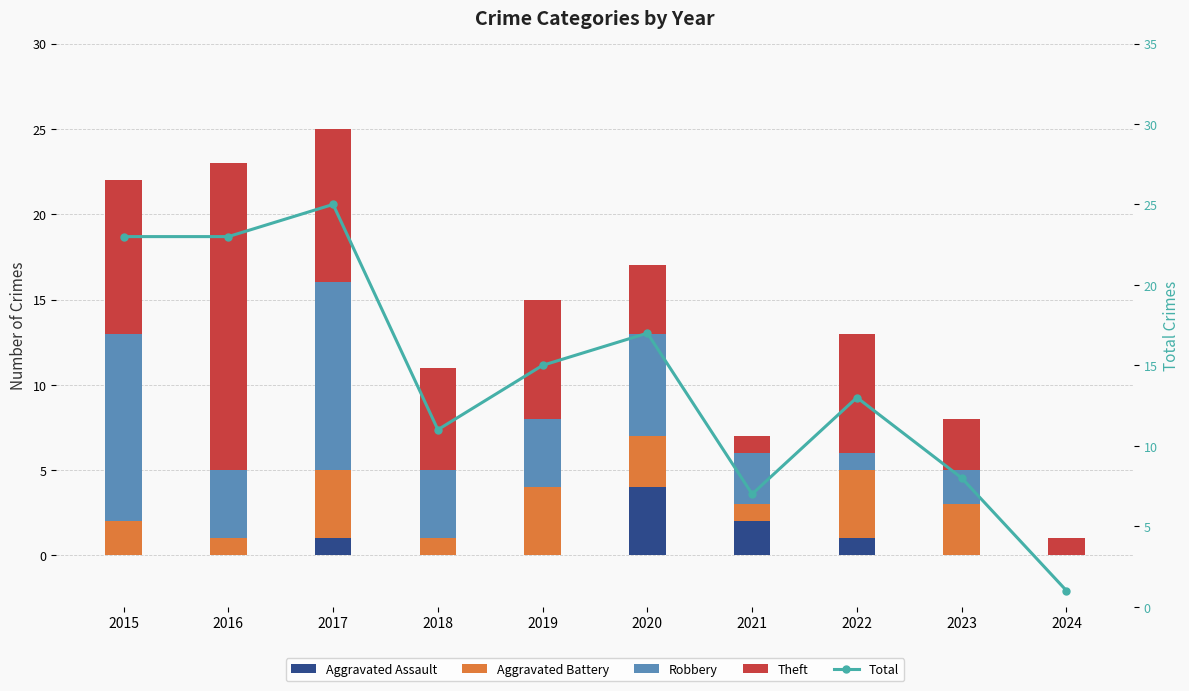

At which category is the sum across all series the highest?

2017